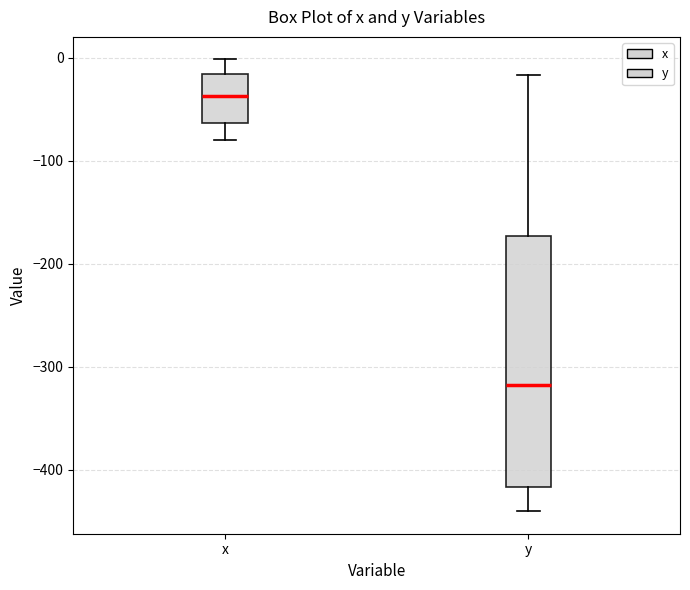

Reading left to right, read every box against the y-axis: the position of its median line, the range the box covers, and the ends of its whiskers. The values are not printed on the chart, so give them approximately, as read against the axis.

x: median -40, box -60 to -20, whiskers -80 to 0
y: median -320, box -420 to -170, whiskers -440 to -20